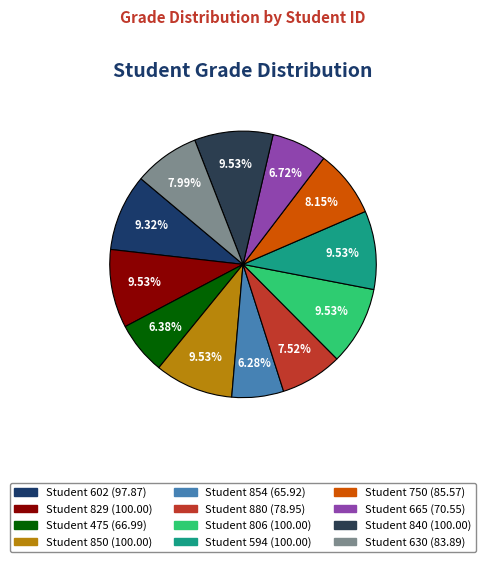

Which slice is the largest?

829